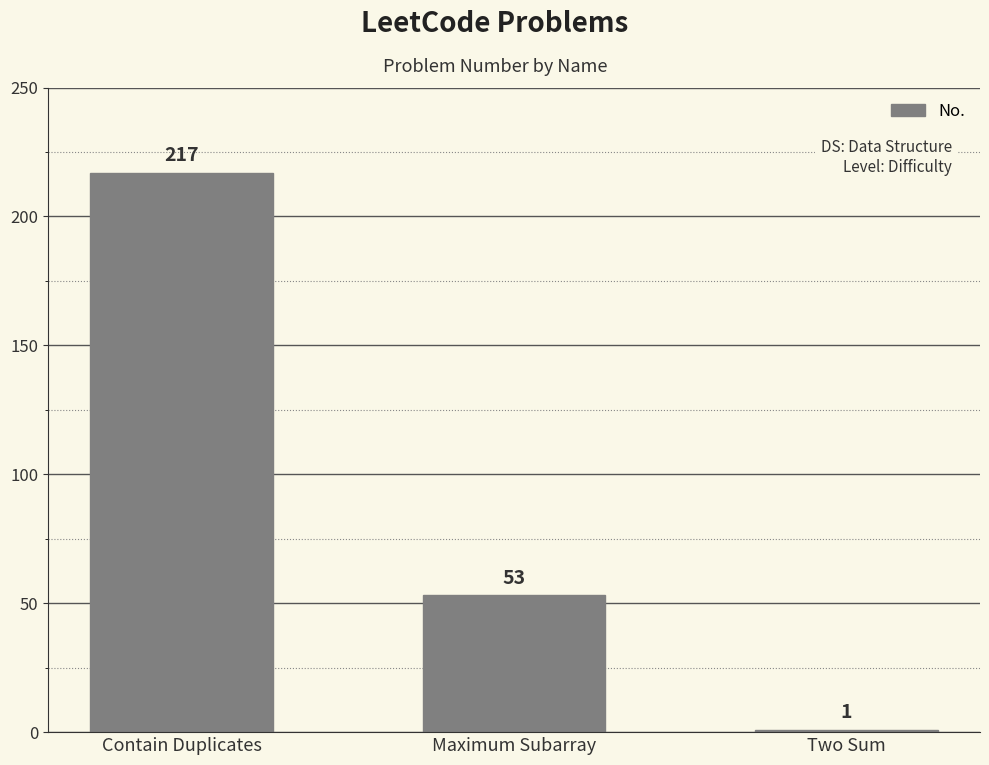

Is it true that the value at Contain Duplicates is 217?

True